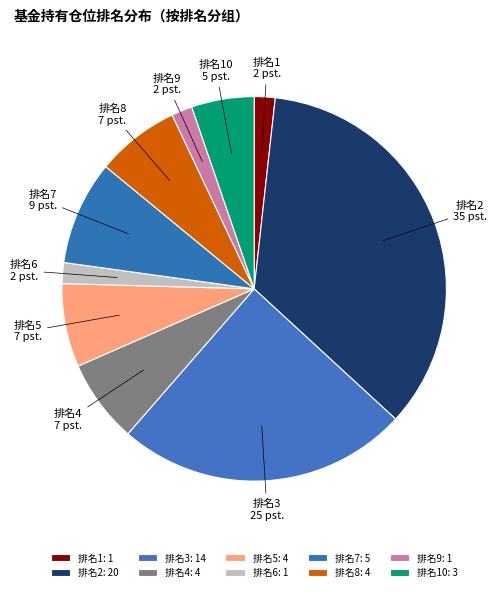

Is there a majority slice in this chart?

No